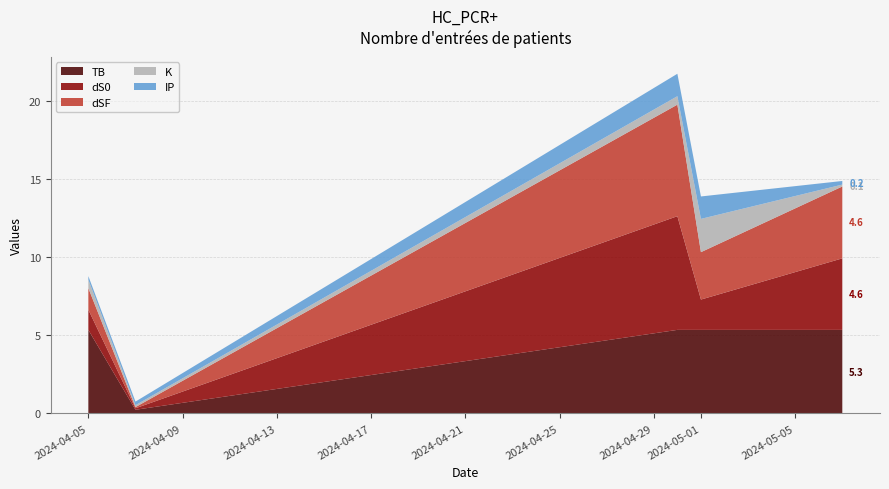

Reading left to right, transcribe all the data shown in this chart.

TB: 2024-05-07=5.3	2024-05-01=5.3	2024-04-30=5.3	2024-04-07=0.2	2024-04-05=5.3
dS0: 2024-05-07=4.6	2024-05-01=1.9	2024-04-30=7.3	2024-04-07=0.1	2024-04-05=1.3
dSF: 2024-05-07=4.6	2024-05-01=3.0	2024-04-30=7.1	2024-04-07=0.1	2024-04-05=1.4
K: 2024-05-07=0.1	2024-05-01=2.1	2024-04-30=0.5	2024-04-07=0.1	2024-04-05=0.5
IP: 2024-05-07=0.2	2024-05-01=1.4	2024-04-30=1.4	2024-04-07=0.2	2024-04-05=0.2